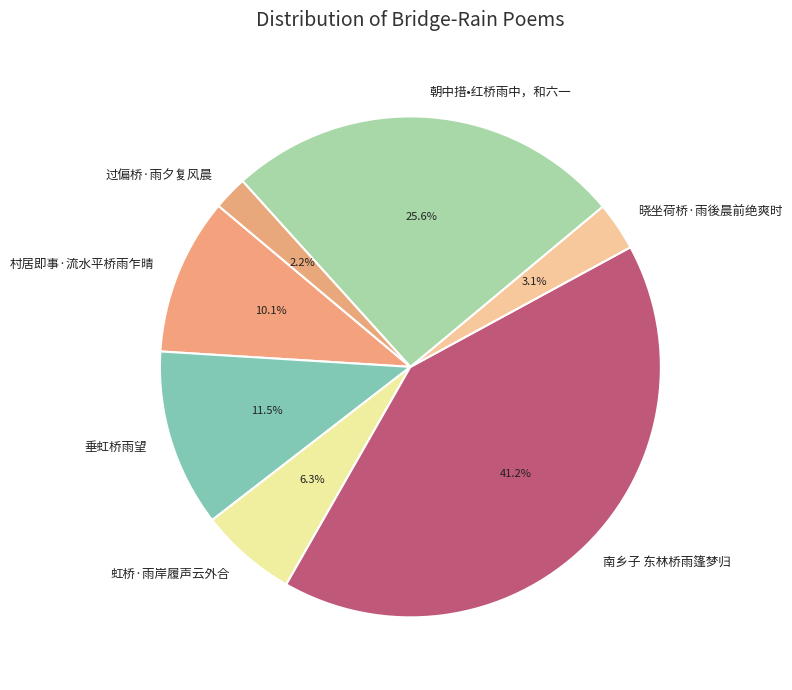

Is the sum of 过偏桥·雨夕复风晨 and 垂虹桥雨望 greater than half?

No